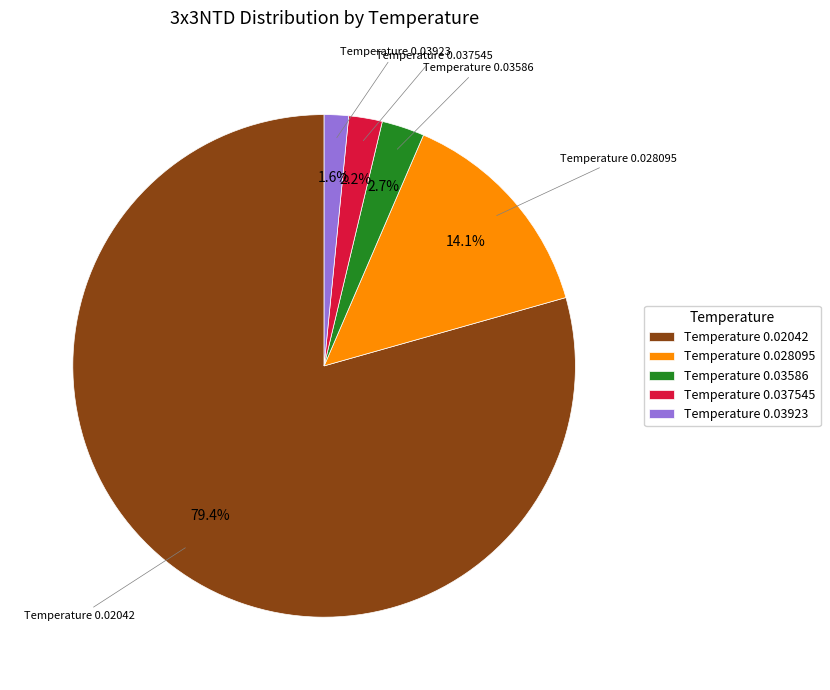

To the nearest percent, what is the difference between the largest and smallest slice percentages?

78%